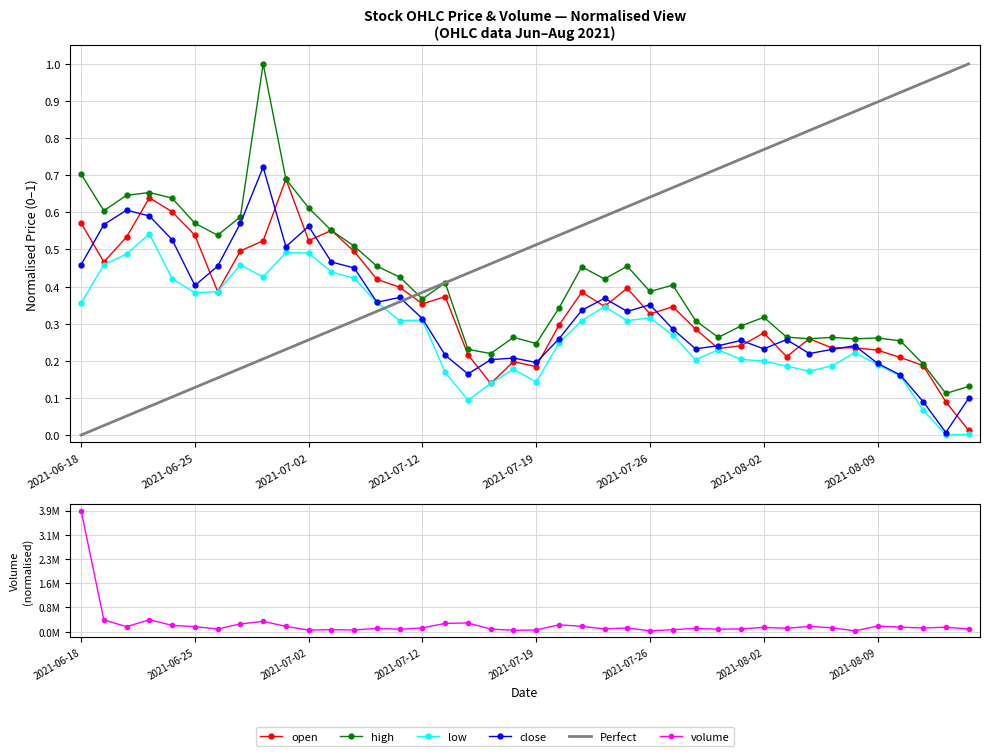

At which category does high reach its first local peak?

2021-06-23